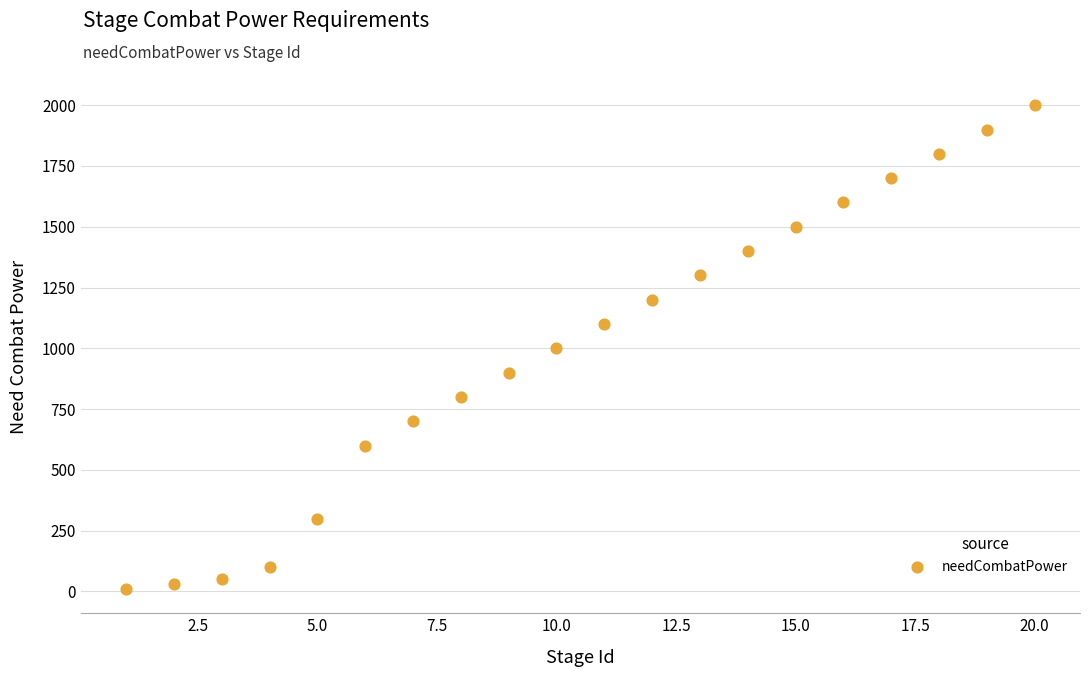

What is the range of Y values (max minus min)?

1990